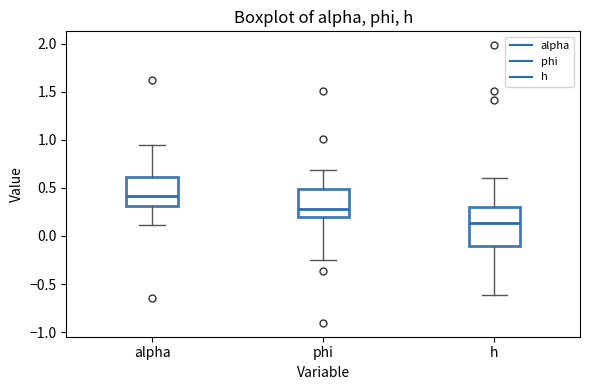

Reading left to right, transcribe this box plot: for each box, give where its median line is, the range the box spans, and where its two whiskers end, as read against the y-axis. The values are not printed on the chart, so give them approximately, as read against the axis.

alpha: median 0.40, box 0.30 to 0.60, whiskers 0.10 to 0.95
phi: median 0.30, box 0.20 to 0.50, whiskers -0.25 to 0.70
h: median 0.15, box -0.10 to 0.30, whiskers -0.60 to 0.60